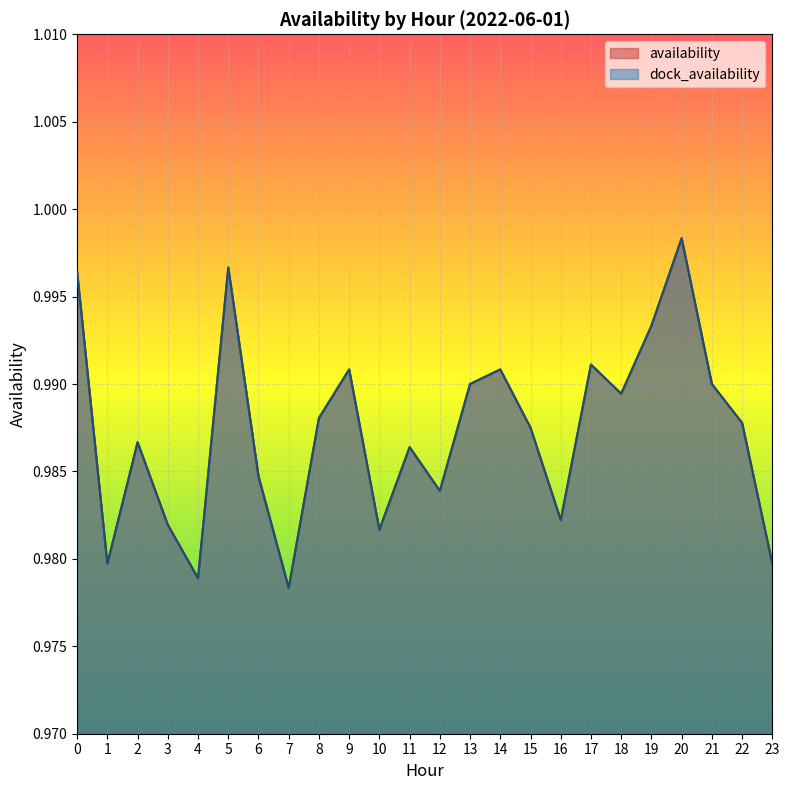

Reading right to left, list all the values displayed in this chart.

availability: 1.0	1.0	1.0	1.0	1.0	1.0	1.0	1.0	1.0	1.0	1.0	1.0	1.0	1.0	1.0	1.0	1.0	1.0	1.0	1.0	1.0	1.0	1.0	1.0
dock_availability: 1.0	1.0	1.0	1.0	1.0	1.0	1.0	1.0	1.0	1.0	1.0	1.0	1.0	1.0	1.0	1.0	1.0	1.0	1.0	1.0	1.0	1.0	1.0	1.0